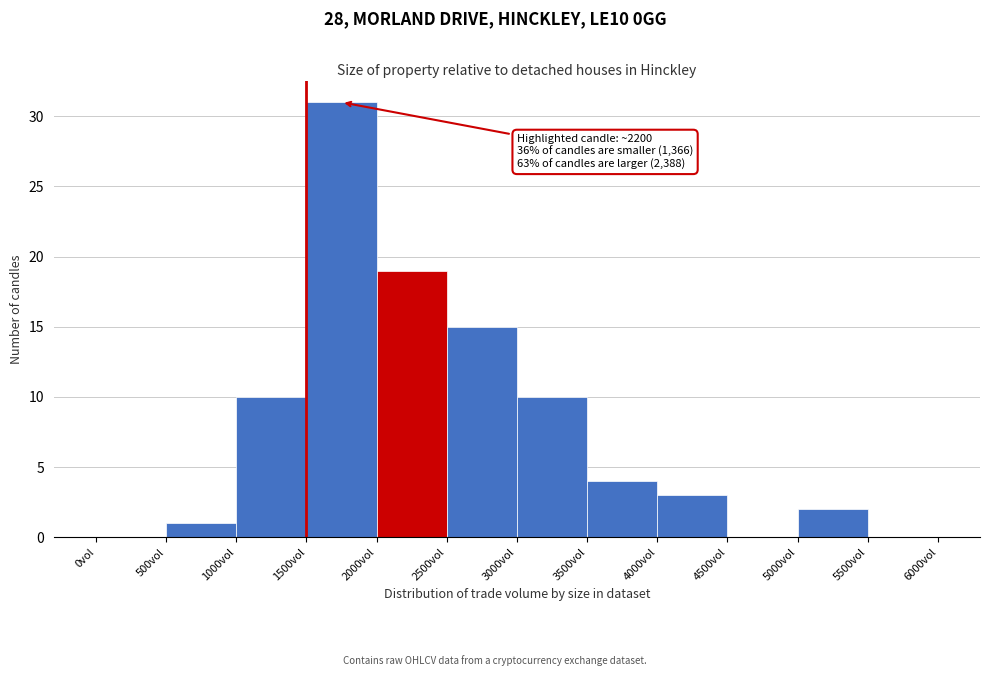

Which range on the x-axis has the tallest bar?

1500 to 2000